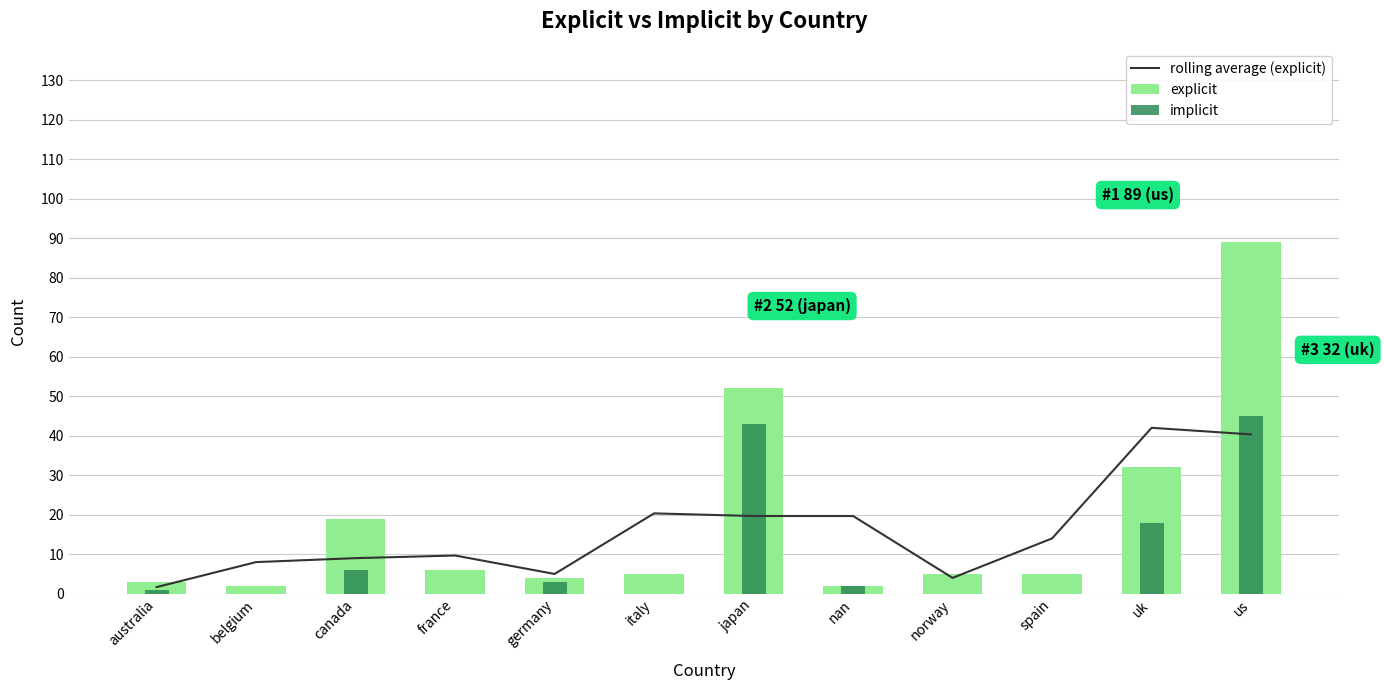

True or false: explicit has a value of 2.0 at belgium.

True